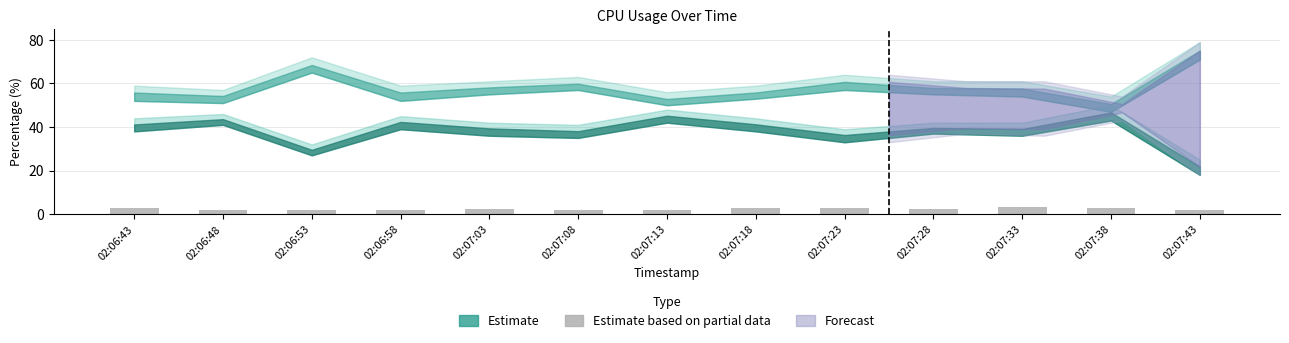

Approximately how many times larger is the value at 02:07:08 compared to 02:07:43?

1.0